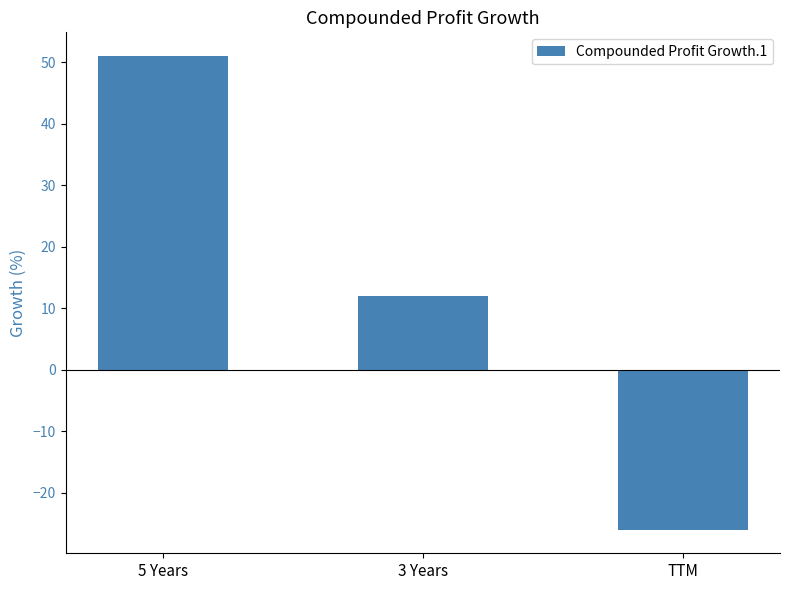

How many values are below zero?

1